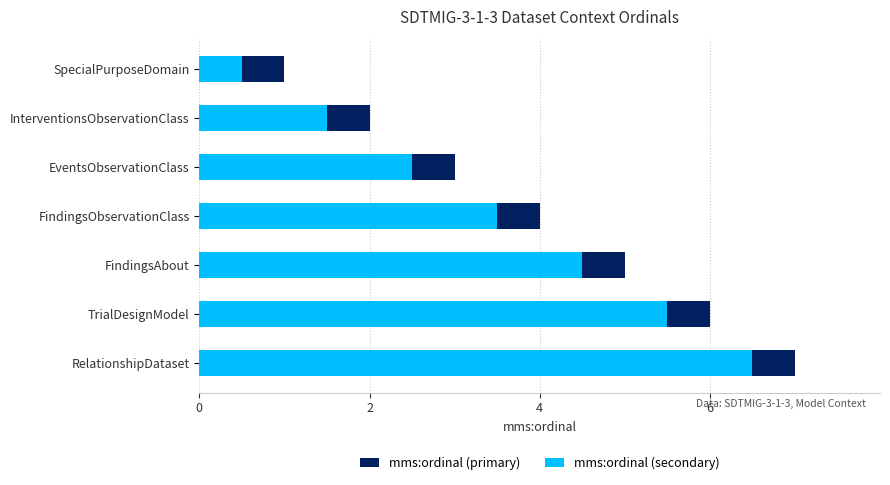

Is the value of mms:ordinal (primary) at TrialDesignModel greater than the value of mms:ordinal (secondary) at FindingsAbout?

Yes